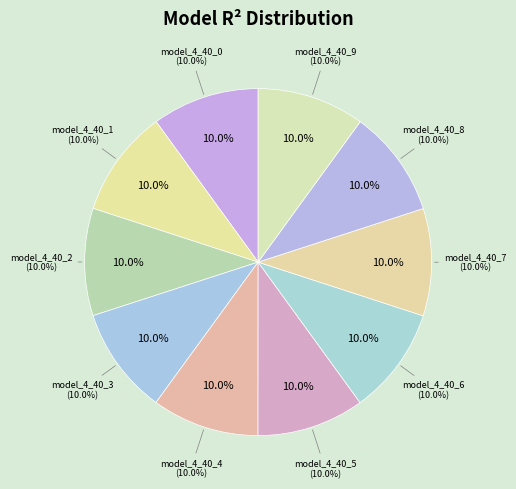

Combined, do model_4_40_8 and model_4_40_9 account for over 50%?

No